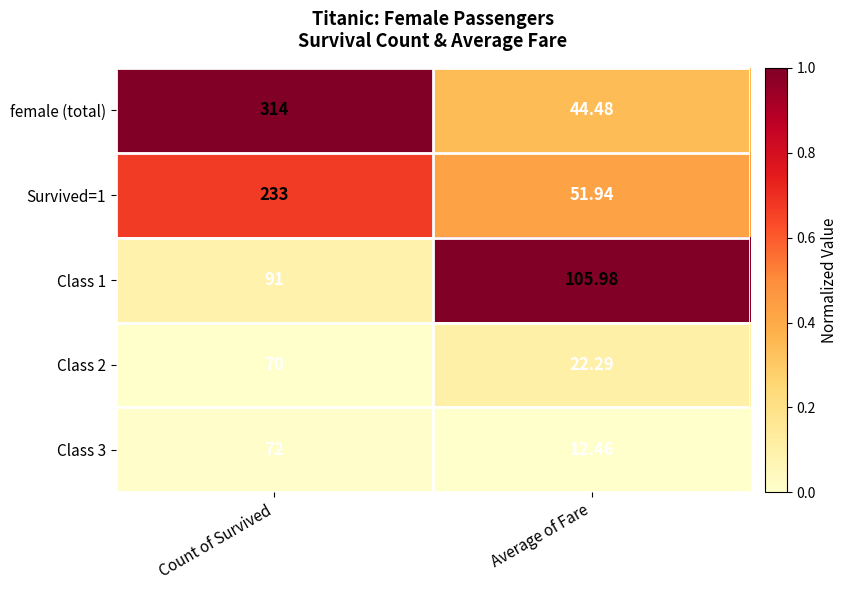

Where is Survived=1 nearest to the value 142?

Average of Fare